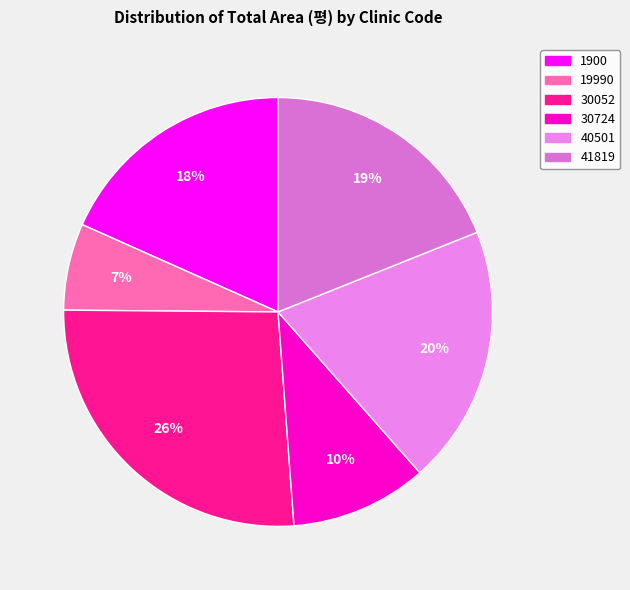

Count the number of slices in the pie.

6